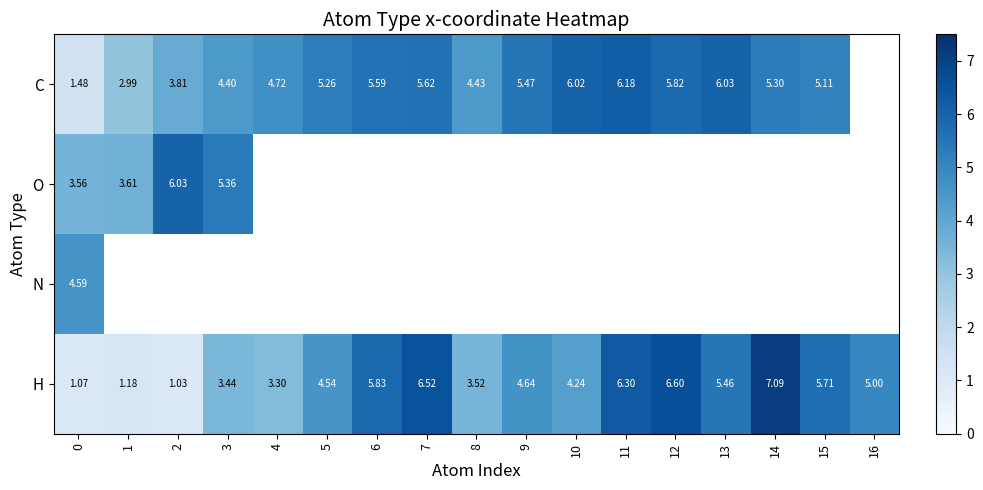

True or false: C has a value of 4.7 at 4.

True